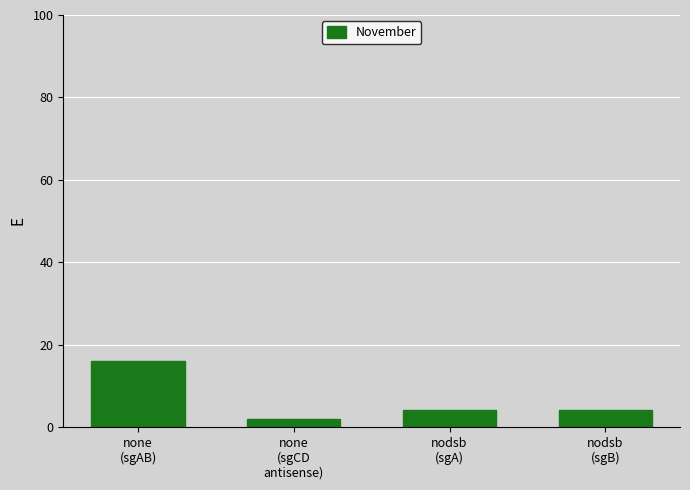

What is the value of the 1st bar from the left?

16